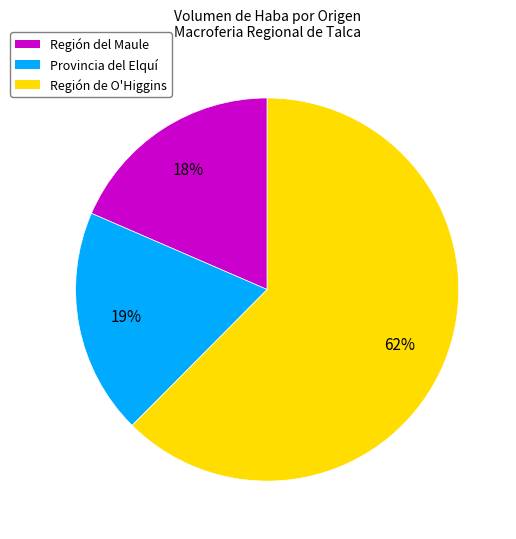

Count the number of slices in the pie.

3